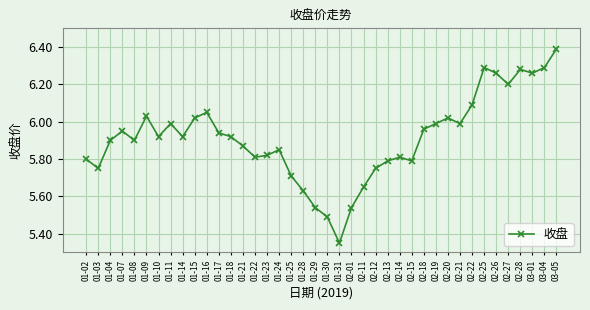

What is the difference between the maximum and second lowest values?

0.9